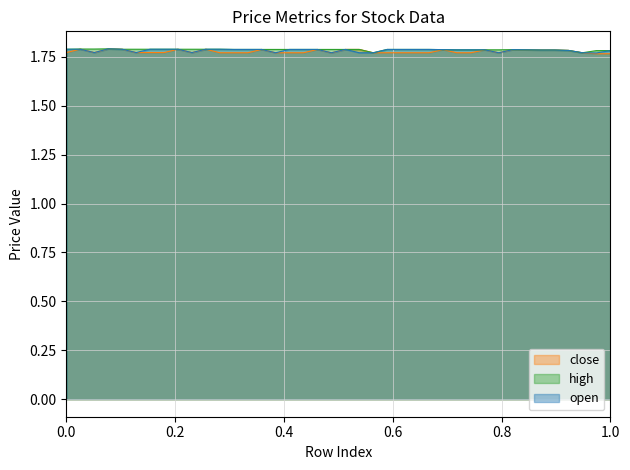

Which series has the largest range (max minus min)?

close